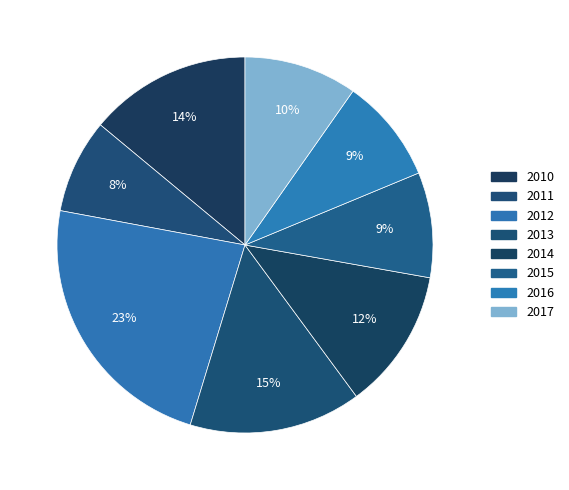

How many segments does this pie chart have?

8